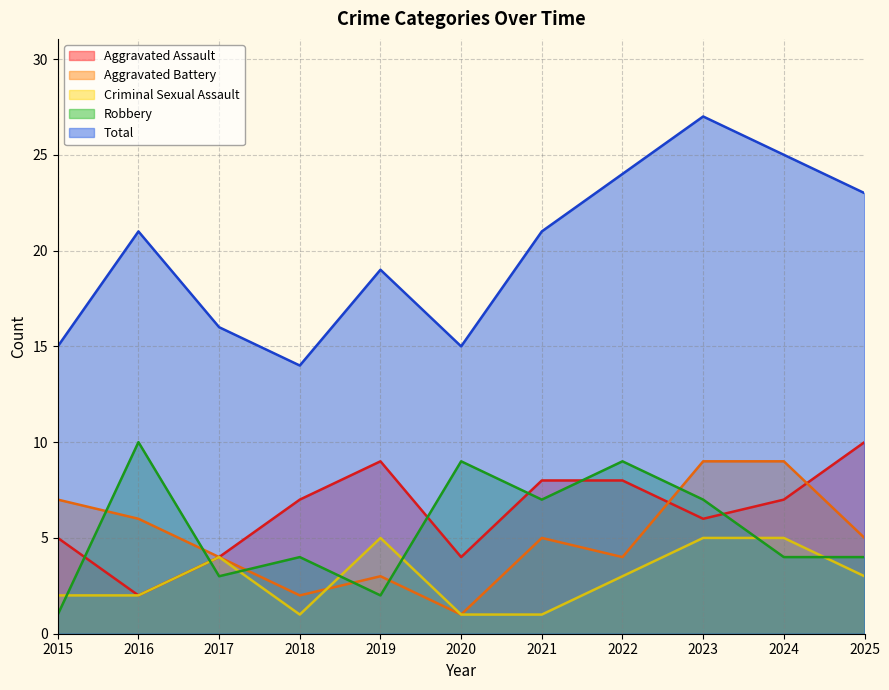

In Criminal Sexual Assault, how many points are lower than both neighbors (excluding endpoints)?

1